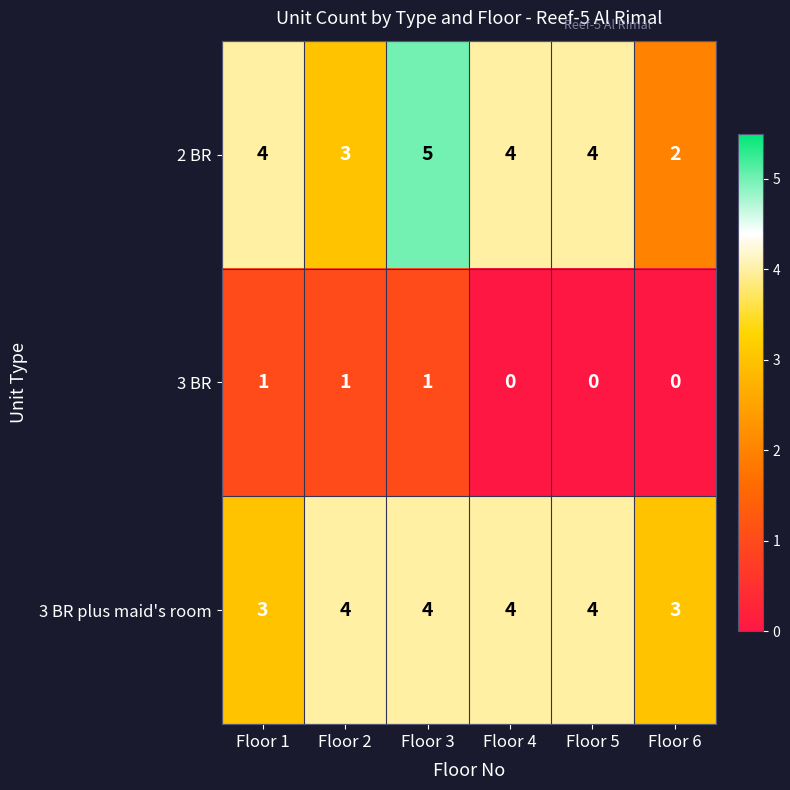

Reading left to right, what are all the values shown in this chart?

2 BR: 4	3	5	4	4	2
3 BR: 1	1	1	0	0	0
3 BR plus maid's room: 3	4	4	4	4	3